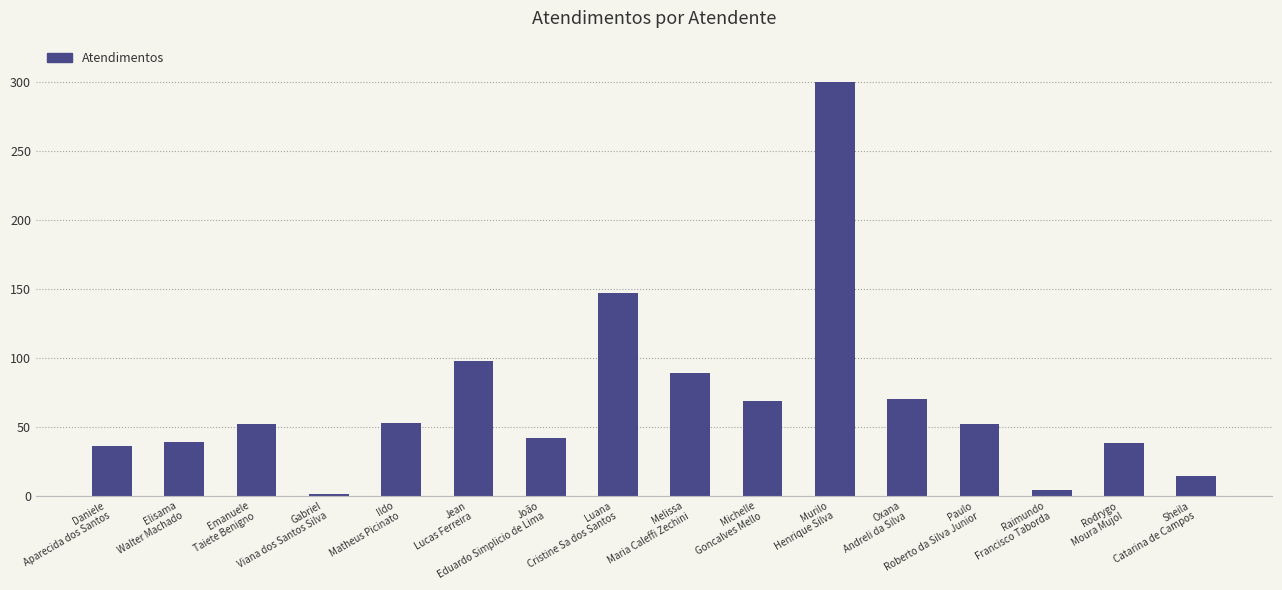

What is the change in value from Daniele
Aparecida dos Santos to Melissa
Maria Caleffi Zechini?

+53